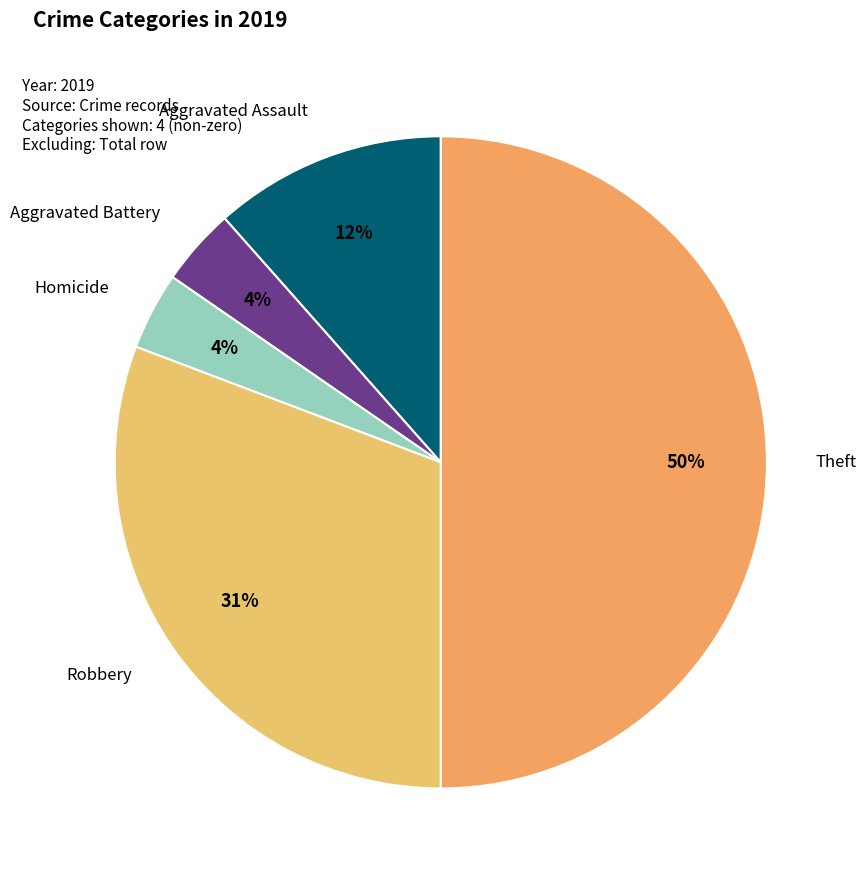

Which slice is the largest?

Theft